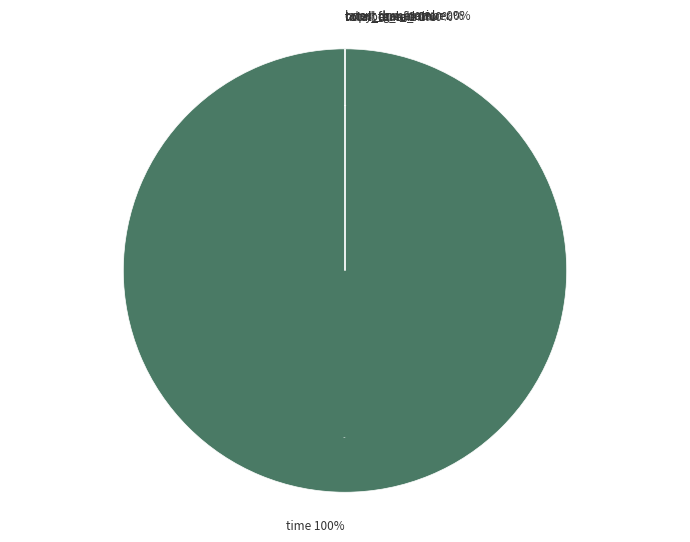

Between total_male and number_of_run, which is larger?

total_male